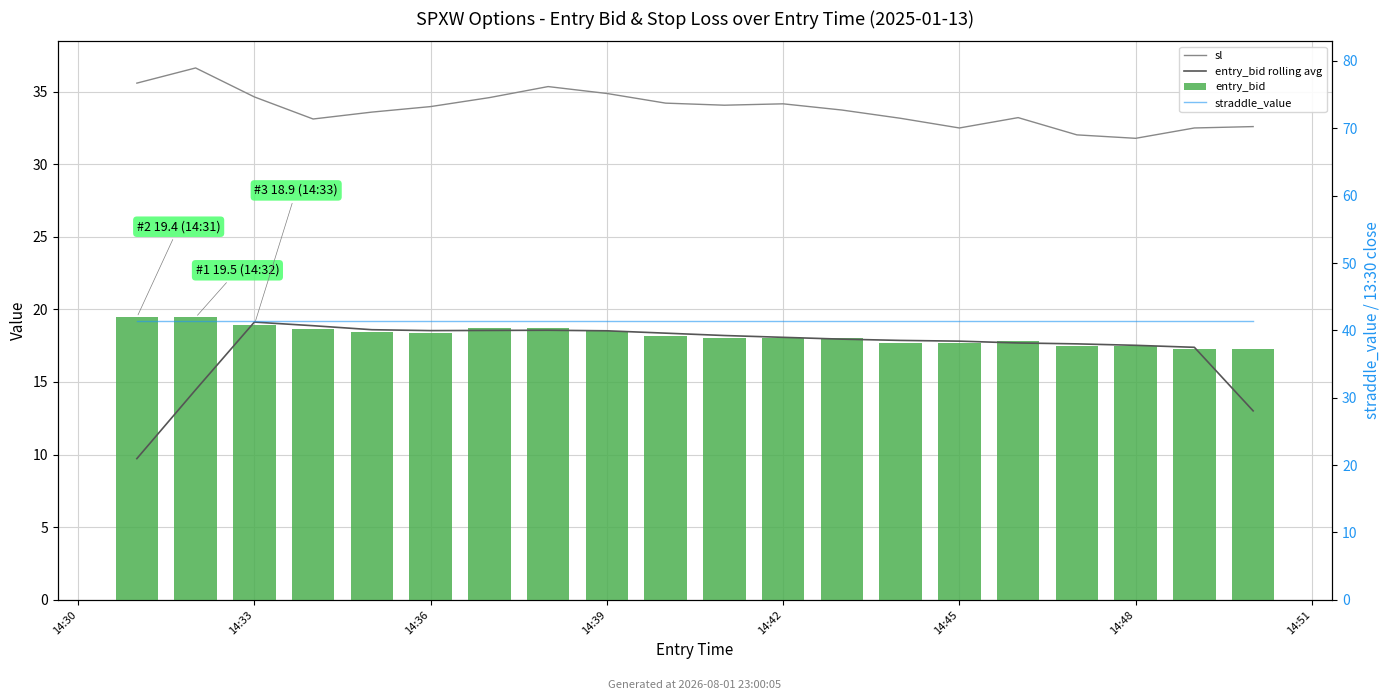

Rank the series by their maximum value, from lowest to highest.

entry_bid rolling avg, entry_bid, sl, straddle_value